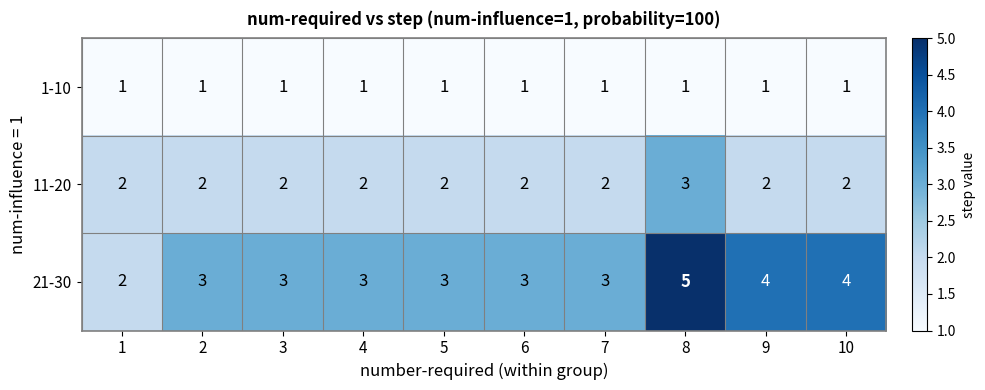

True or false: 21-30 has a value of 4 at 9.

True